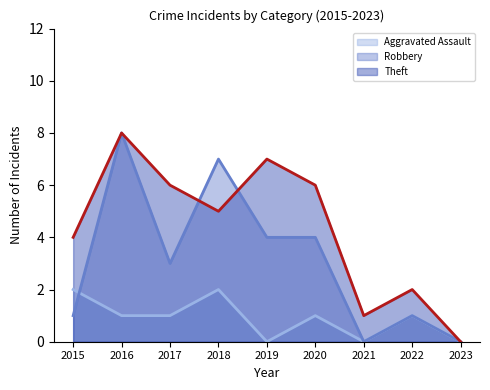

How many values in the Aggravated Assault series exceed 1?

2